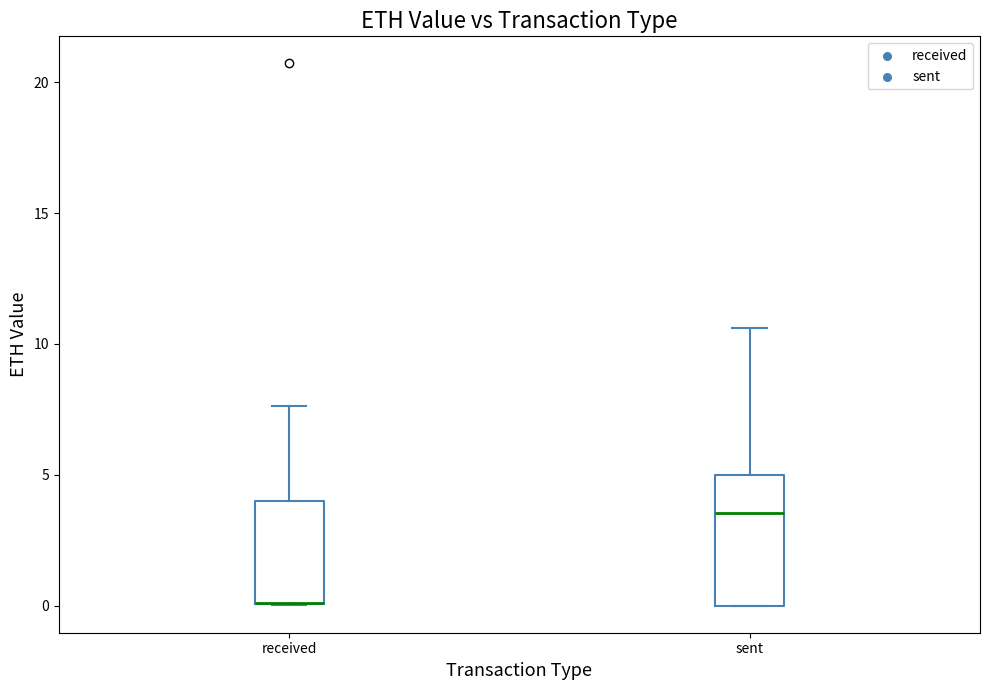

Reading left to right, transcribe this box plot: for each box, give where its median line is, the range the box spans, and where its two whiskers end, as read against the y-axis. The values are not printed on the chart, so give them approximately, as read against the axis.

received: median 0.0 (drawn on the box's lower edge), box 0.0 to 4.0, whiskers 0.0 to 7.5
sent: median 3.5, box 0.0 to 5.0, whiskers 0.0 to 10.5